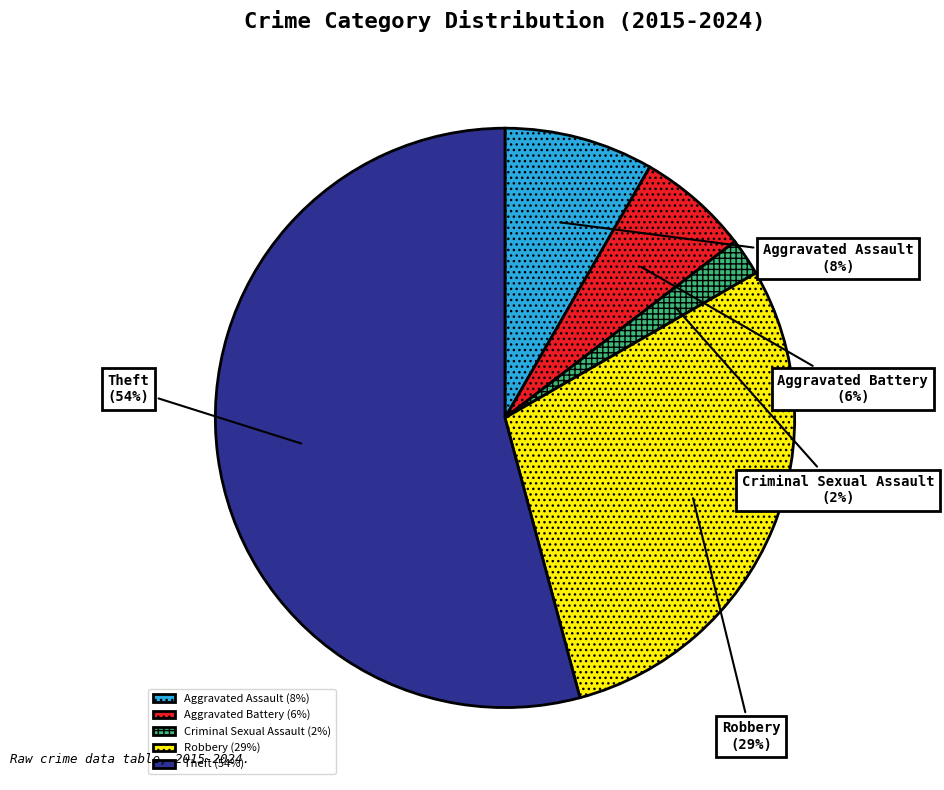

Which slice is the smallest?

Criminal Sexual Assault